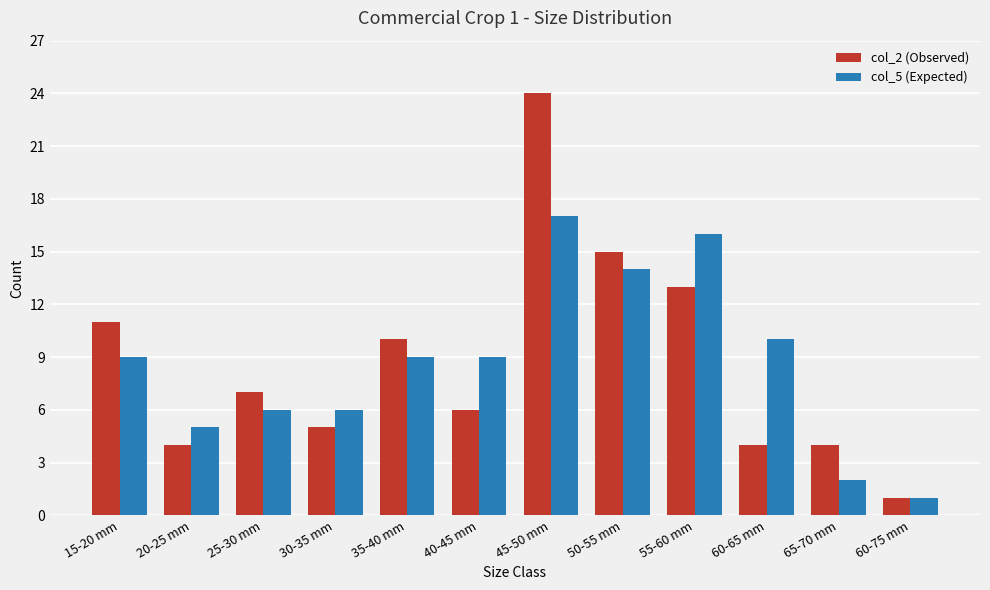

At which category is the sum across all series the highest?

45-50 mm